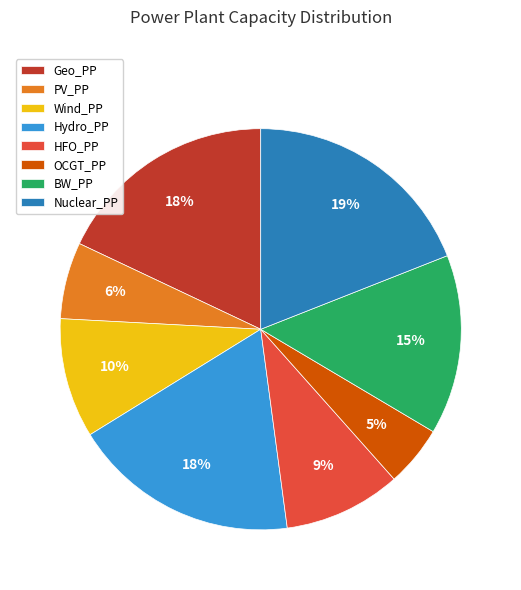

Which slice is the smallest?

OCGT_PP